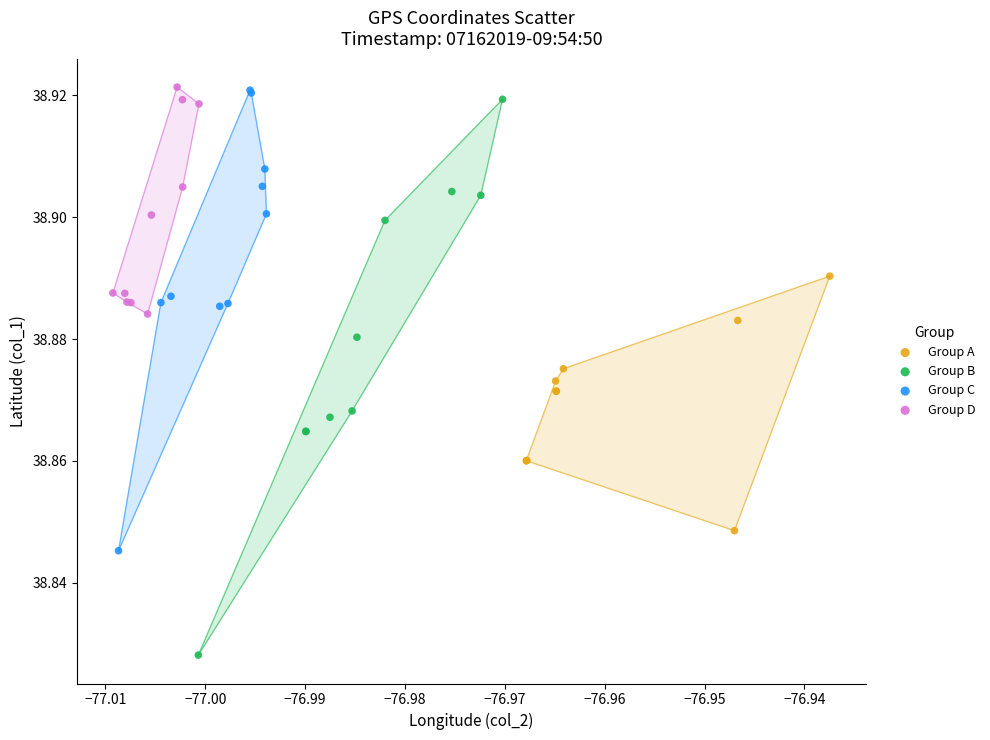

Which series contains the lowest Y value?

Group B